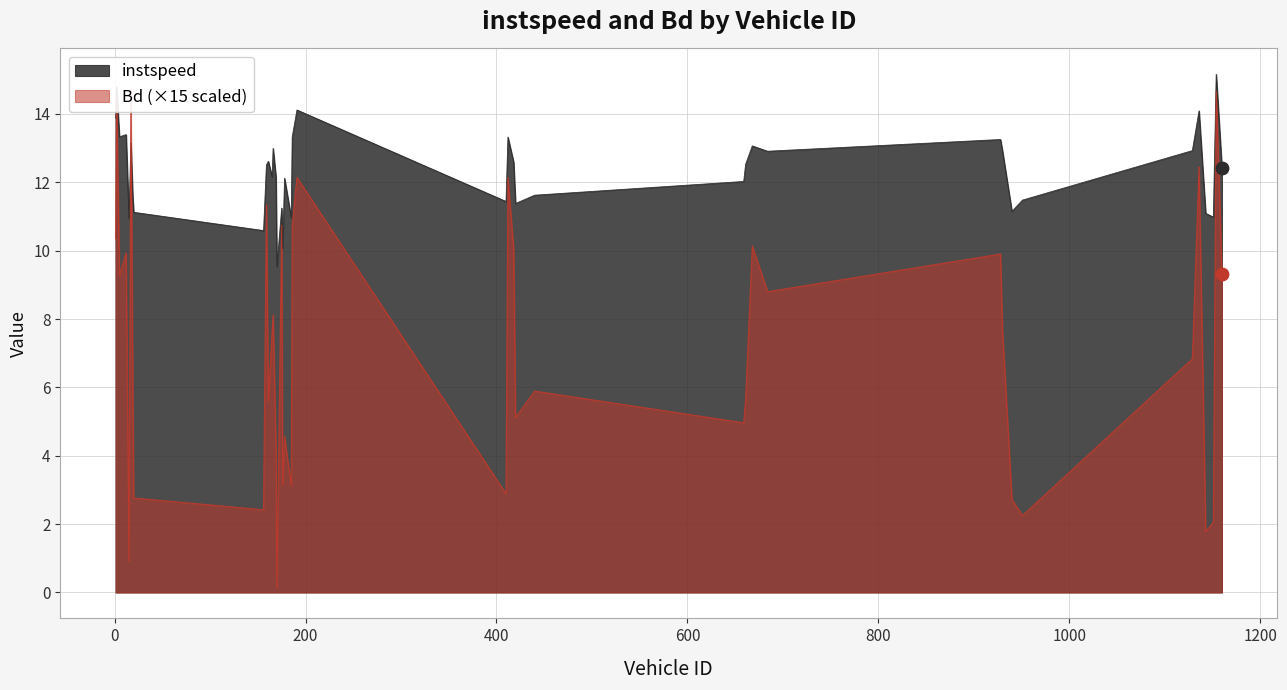

Which series reaches the minimum Y coordinate?

Bd